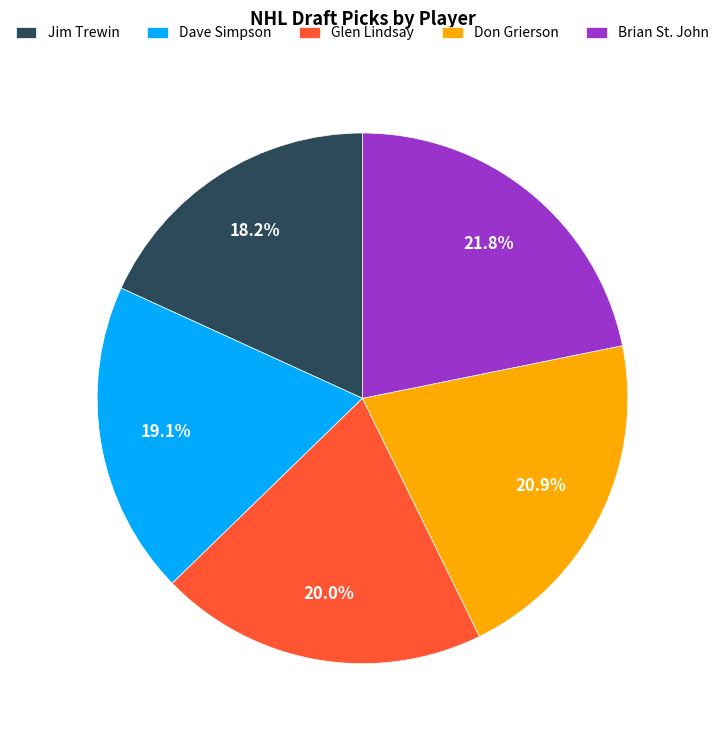

What is the smallest slice in the pie chart?

Jim Trewin